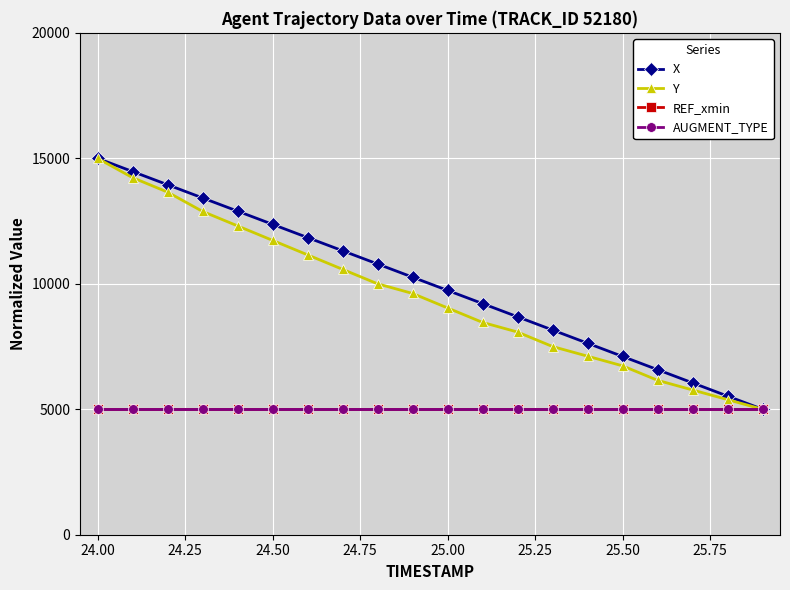

Does the chart display data point markers on the line(s)?

Yes